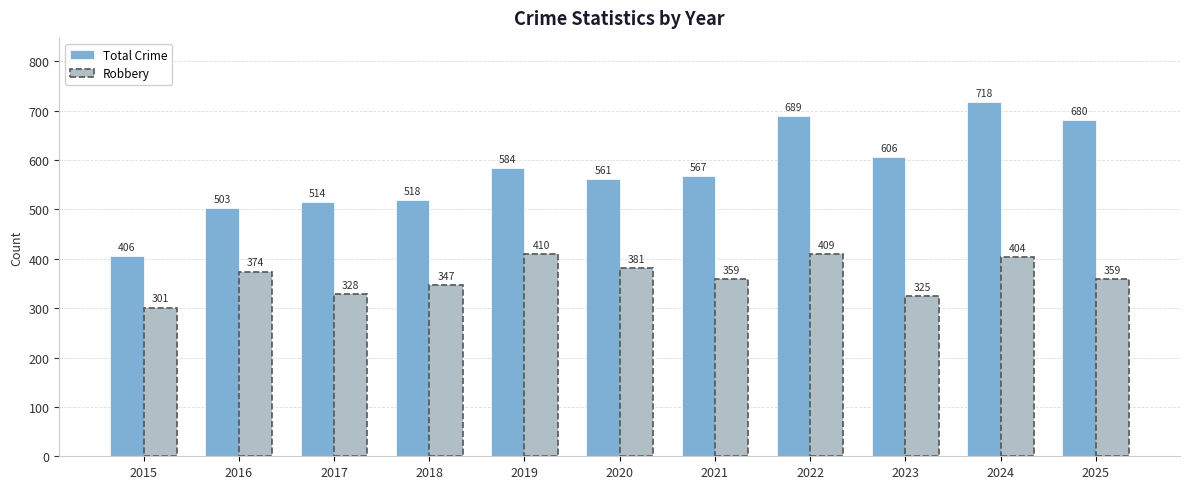

What is the difference between the maximum and second lowest values in the Robbery series?

85